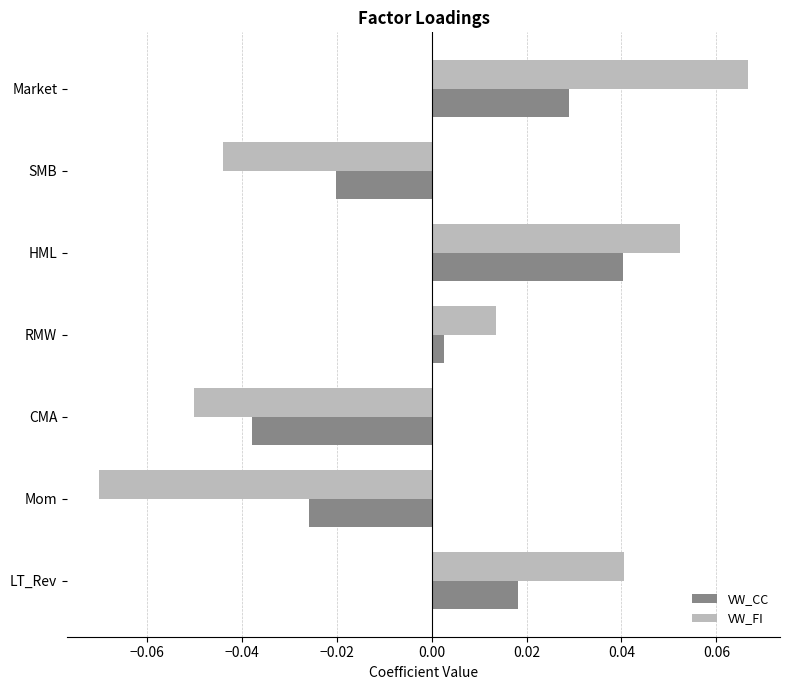

Which category has the lowest value across all series?

Mom